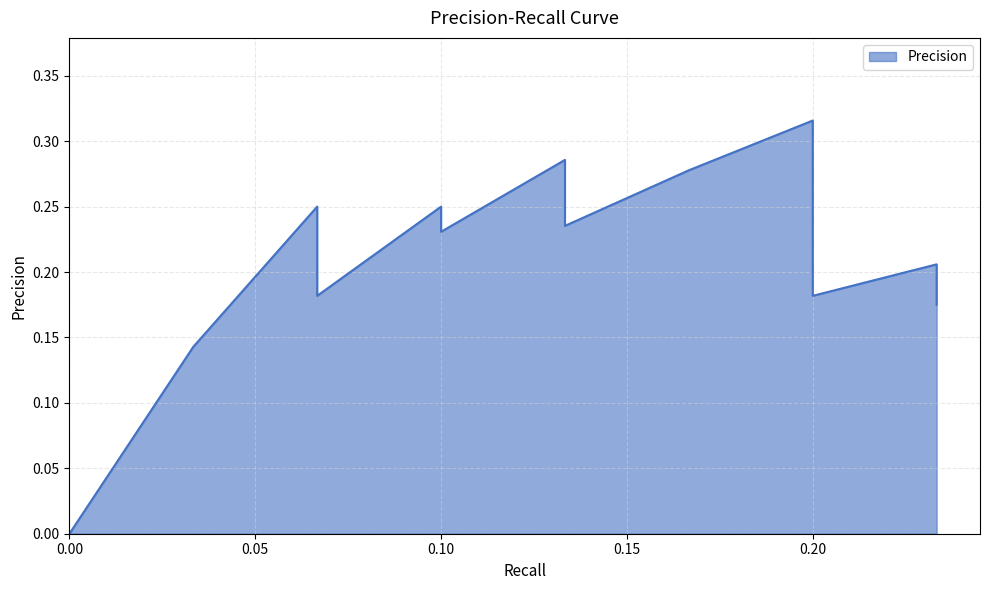

What is the sum of all values?

7.7